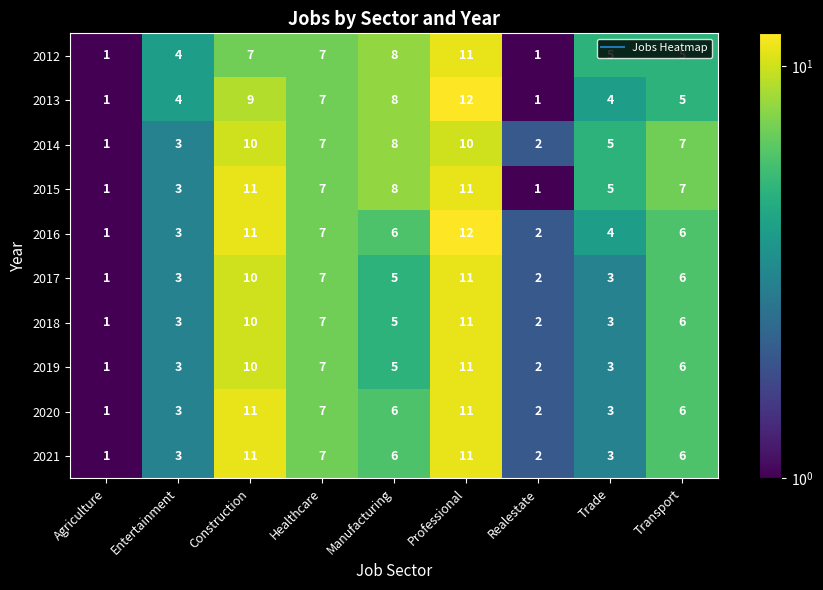

True or false: 2015 has a value of 8 at Manufacturing.

True